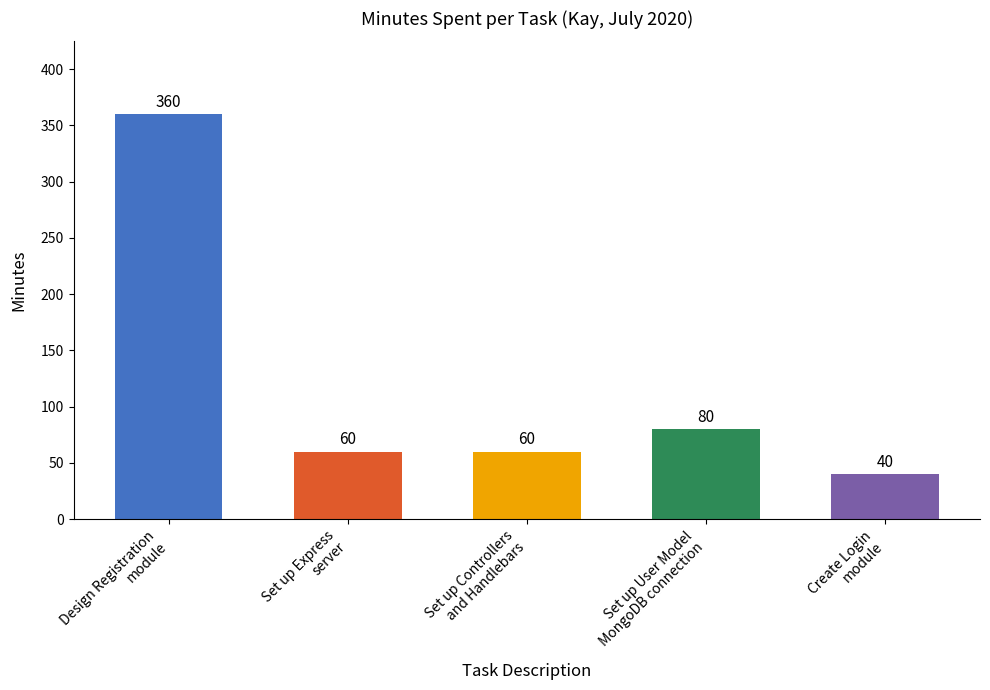

The value at Create Login
module is 40. True or false?

True